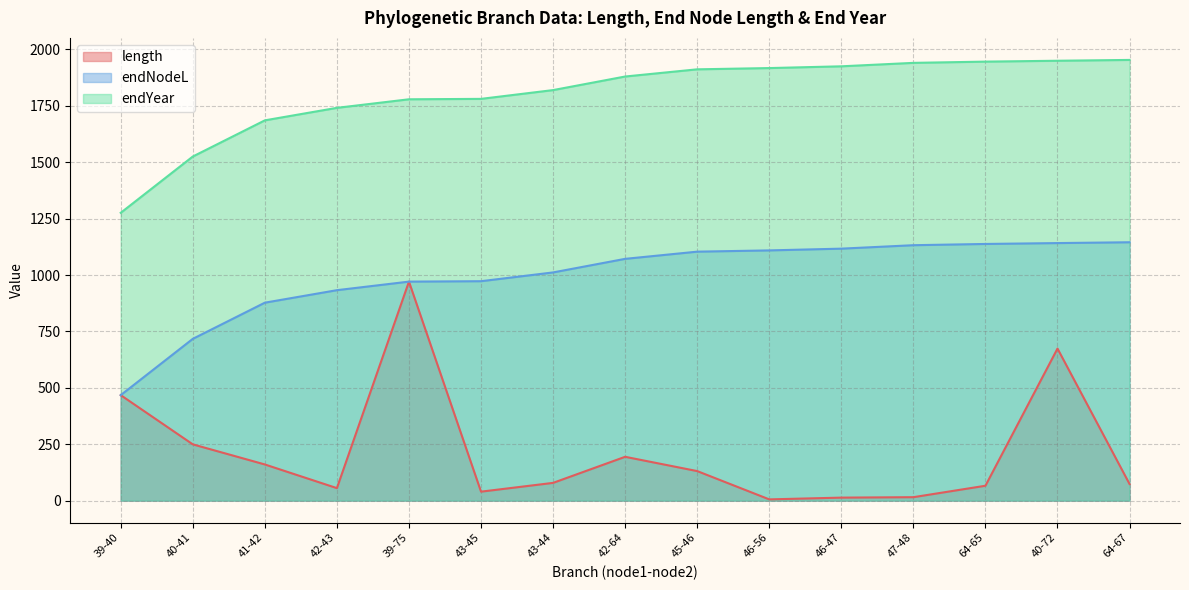

True or false: endNodeL and length cross at least once.

False